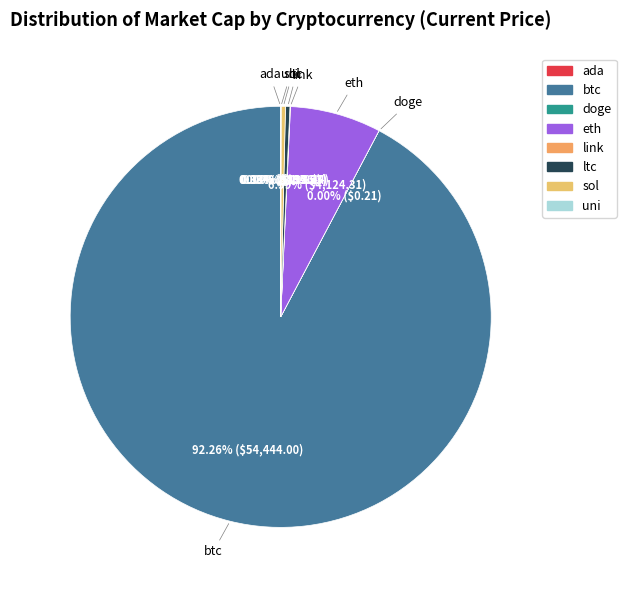

The btc slice represents 92% of the pie. True or false?

True